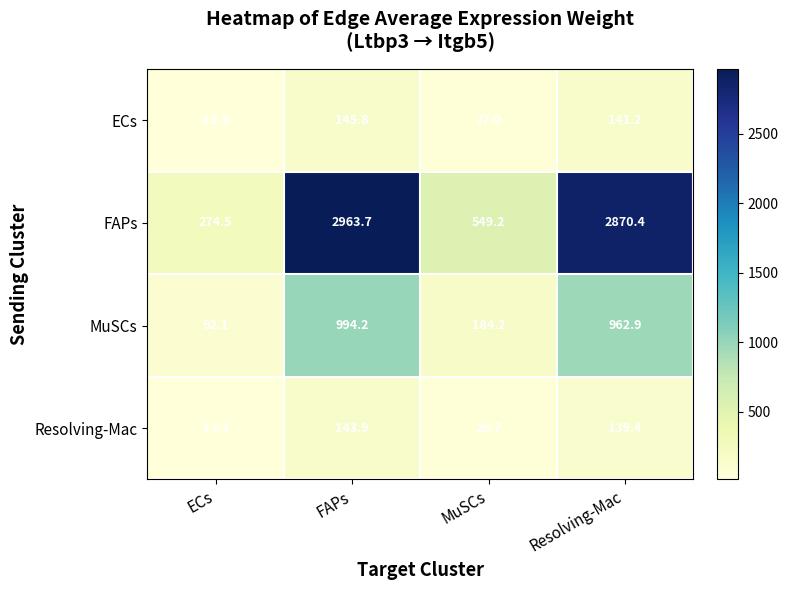

At how many categories does at least one series exceed 2175?

2